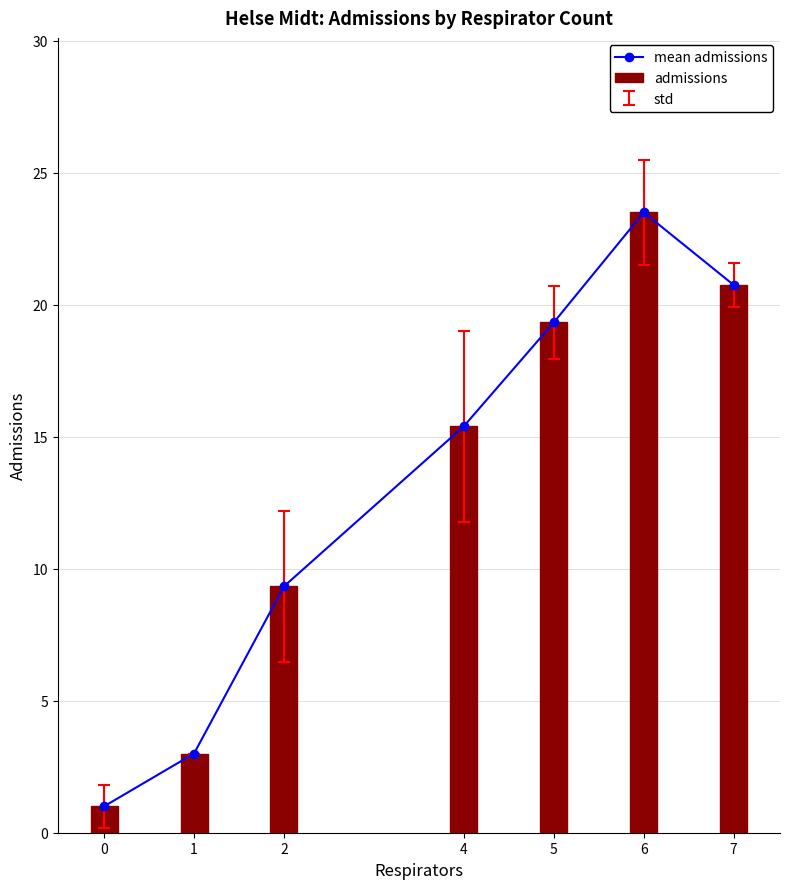

List the labels in order of admissions value, largest first.

6, 7, 5, 4, 2, 1, 0